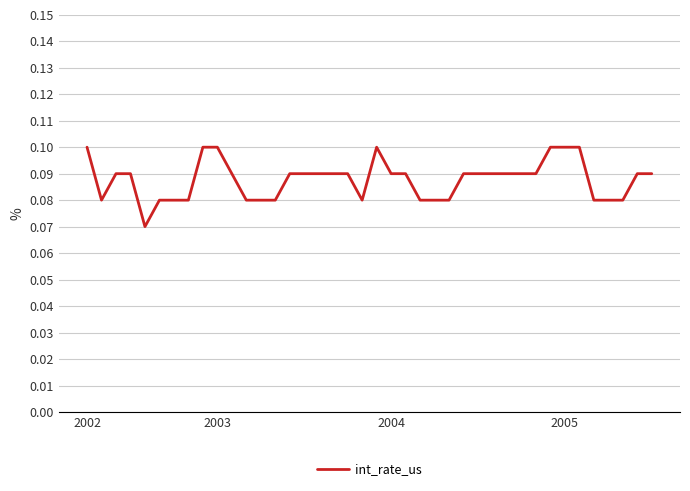

Is this an area chart (filled region under the line)?

No